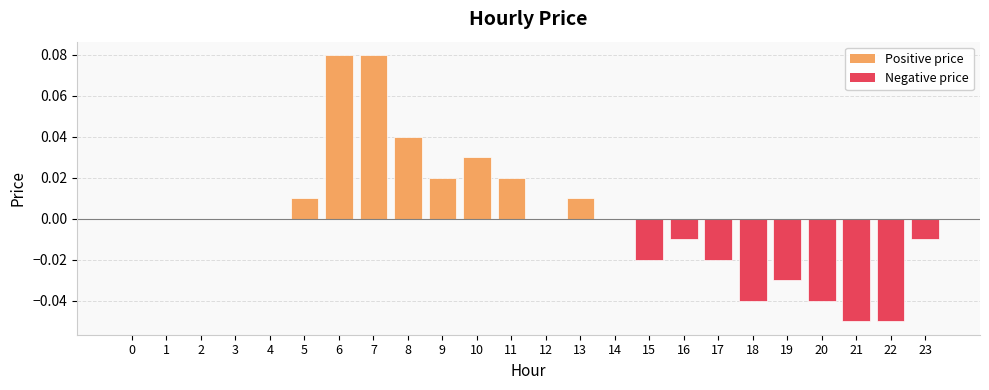

Is it true that the value at 10 is 0.0?

True